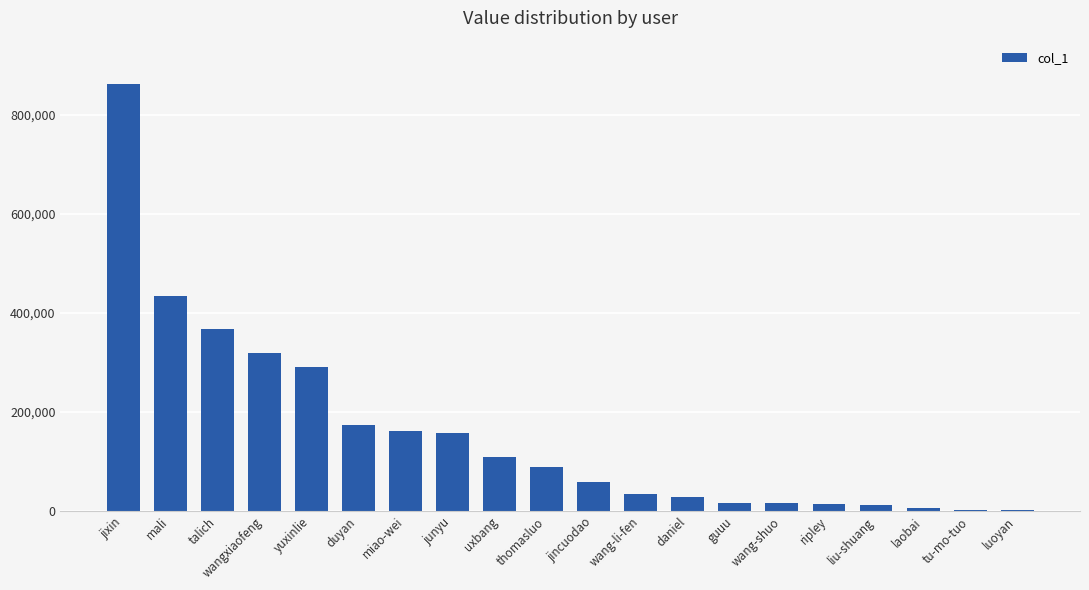

Are the bars horizontal?

No